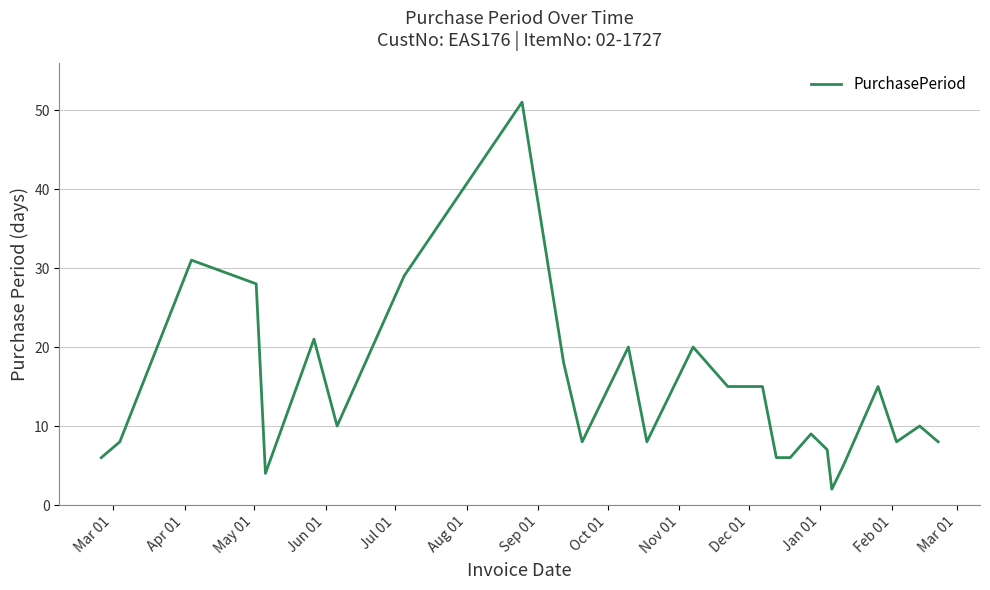

How many values are below 10?

13